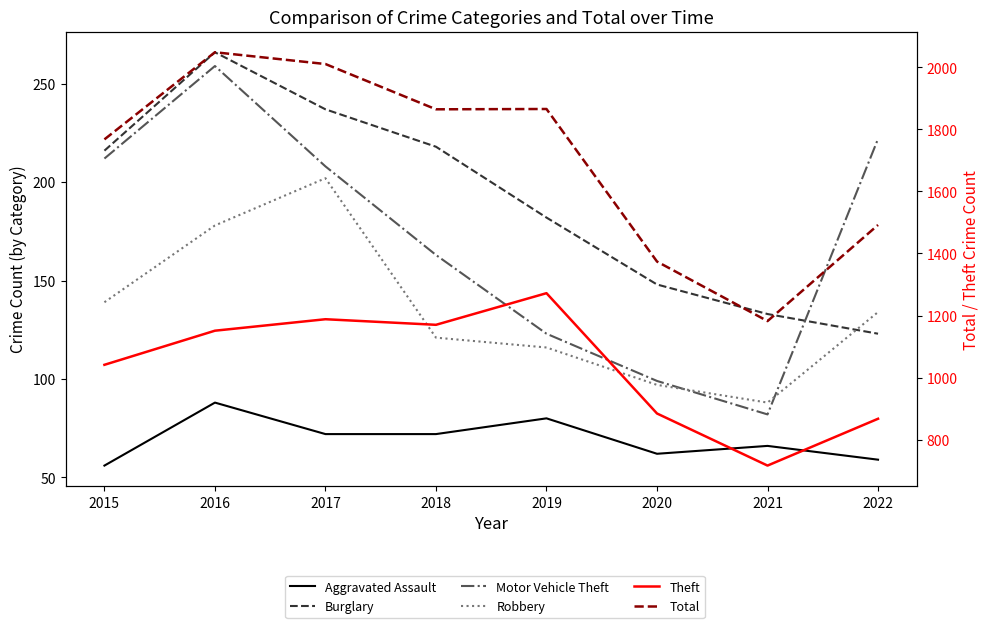

How many interior local peaks does the Total series have?

2